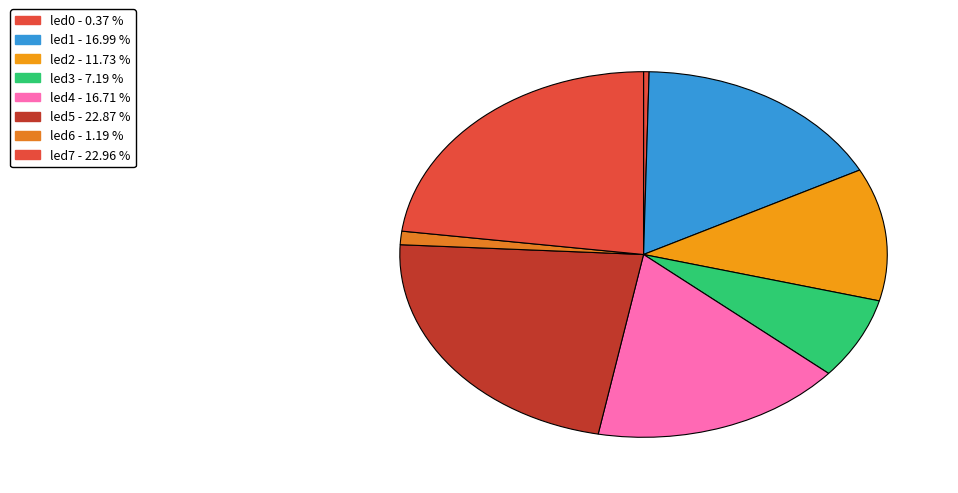

Is it true that led2 is 3% of the pie?

False